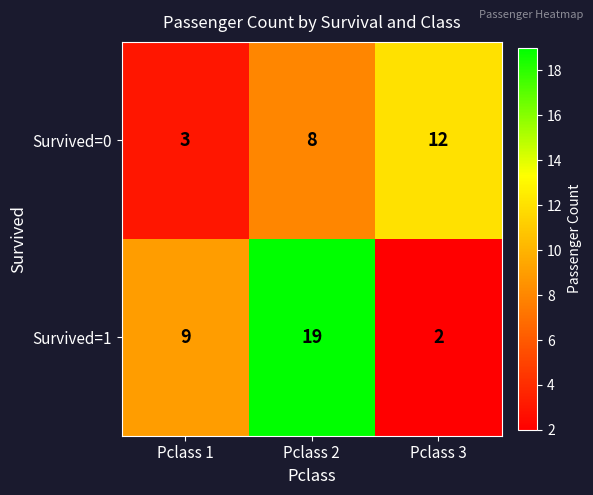

What is the greatest value displayed?

19